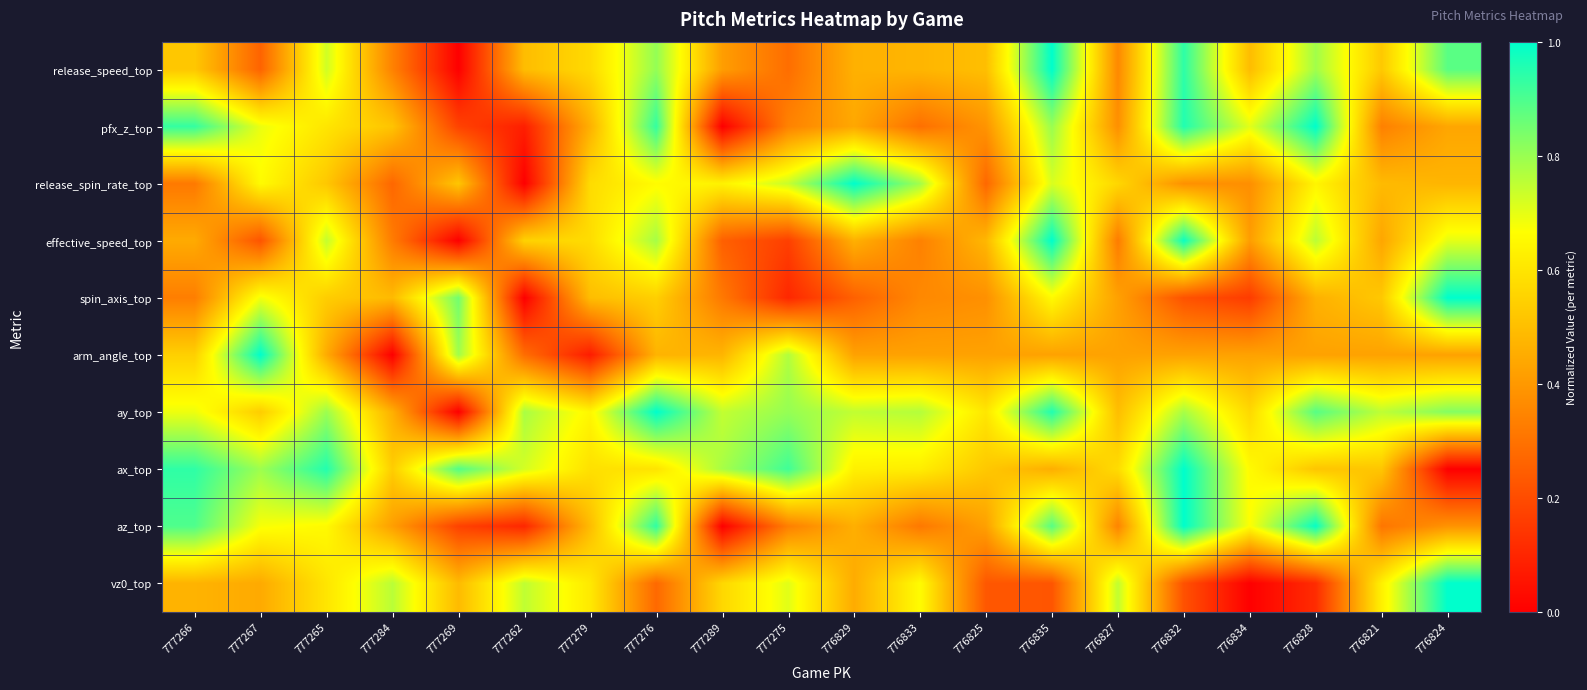

What is the spread (max minus min) of values at 776825?

0.4